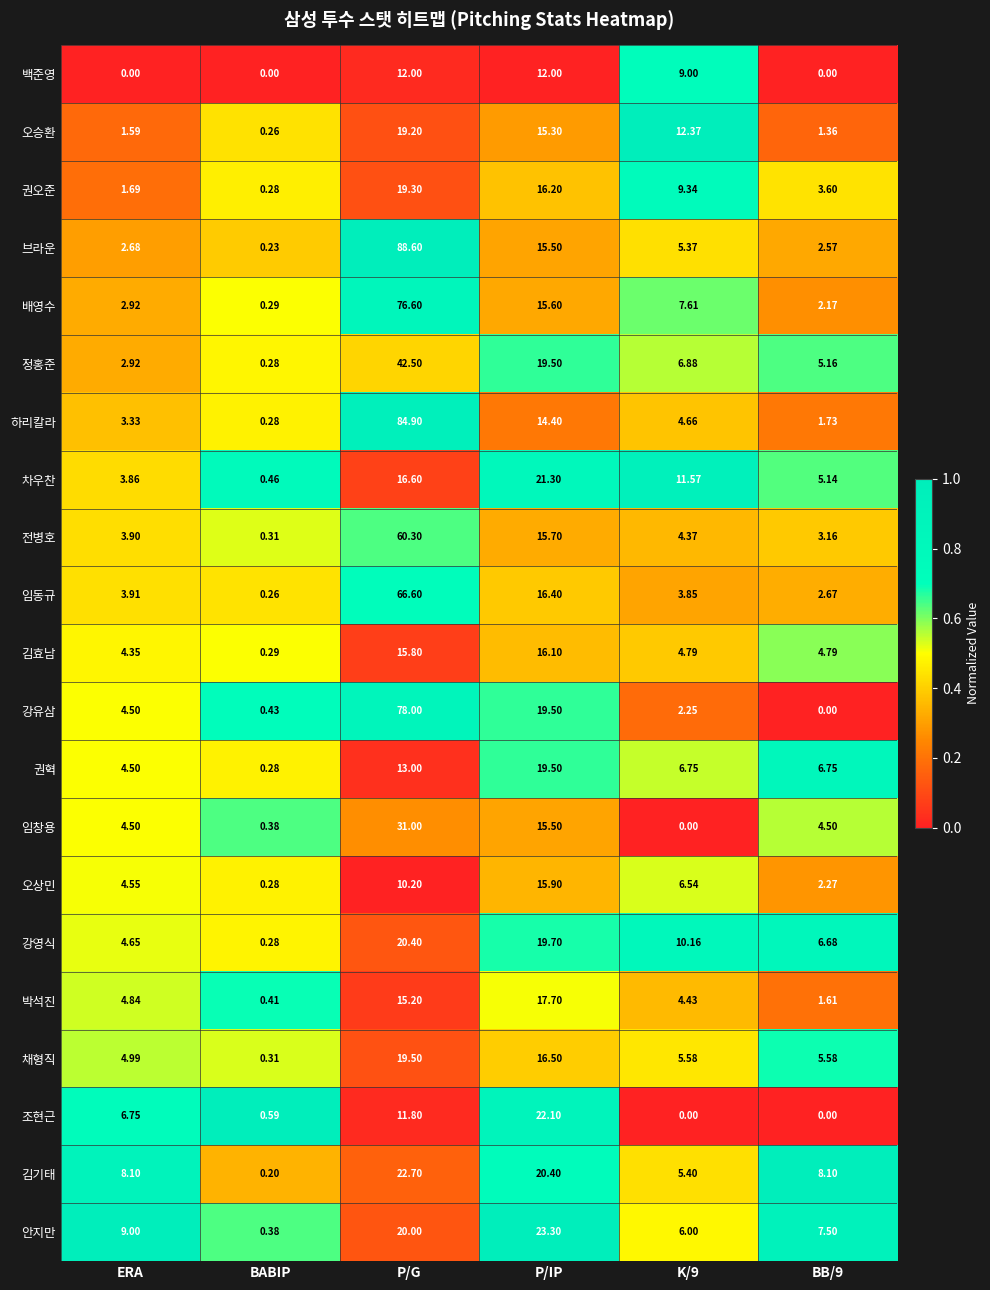

Where does the 채형직 series first go above 5?

P/G